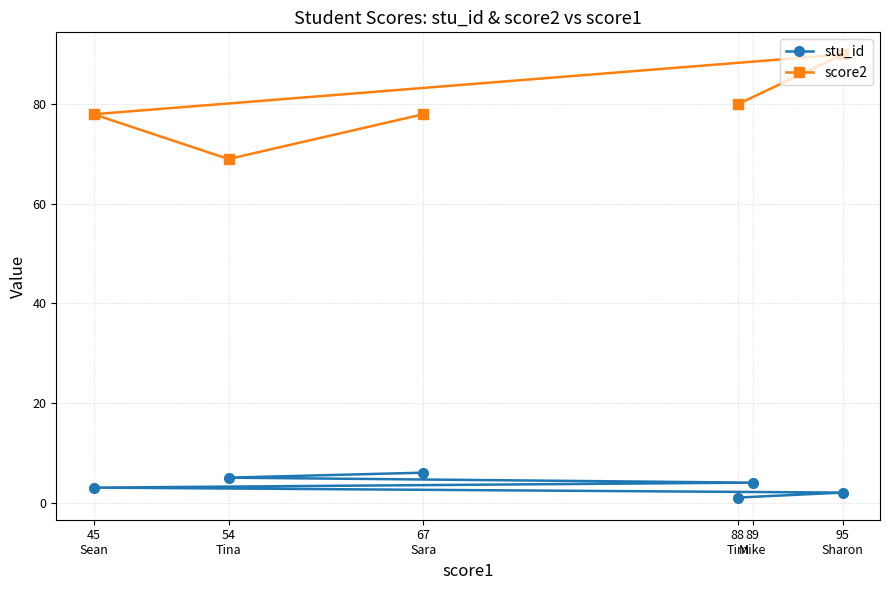

Between 4 and 5, which is larger?

5